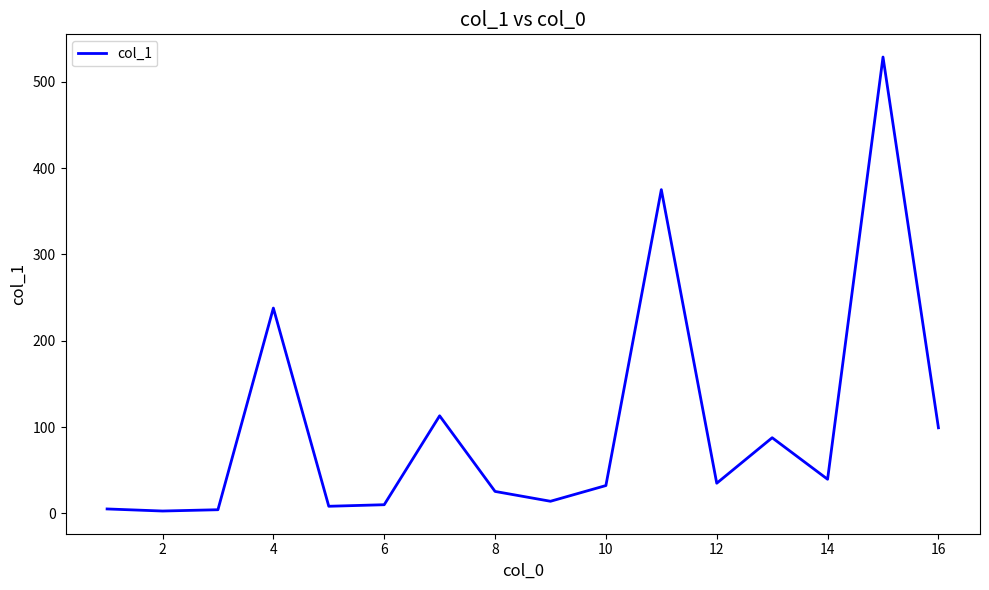

What is the greatest value displayed?

528.6